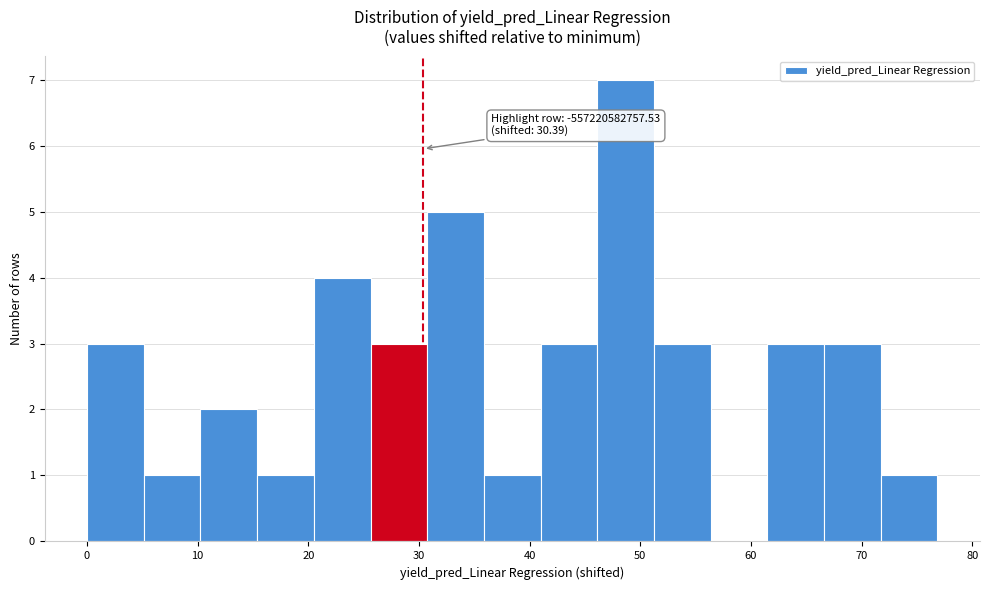

Over which range of the x-axis is the bar tallest?

46 to 51